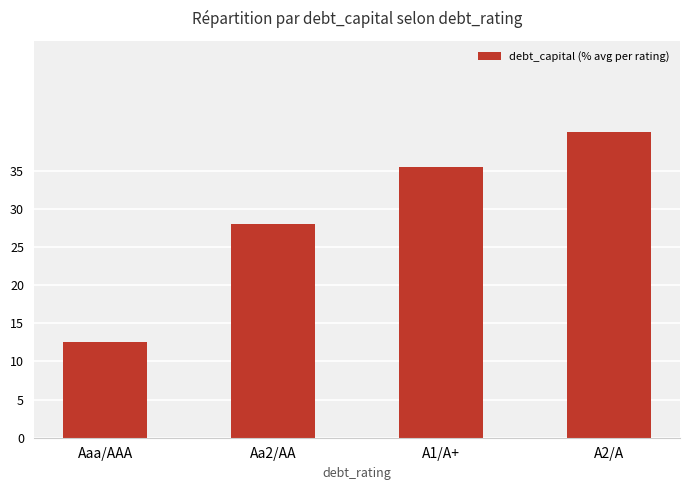

What is the greatest value displayed?

40.0